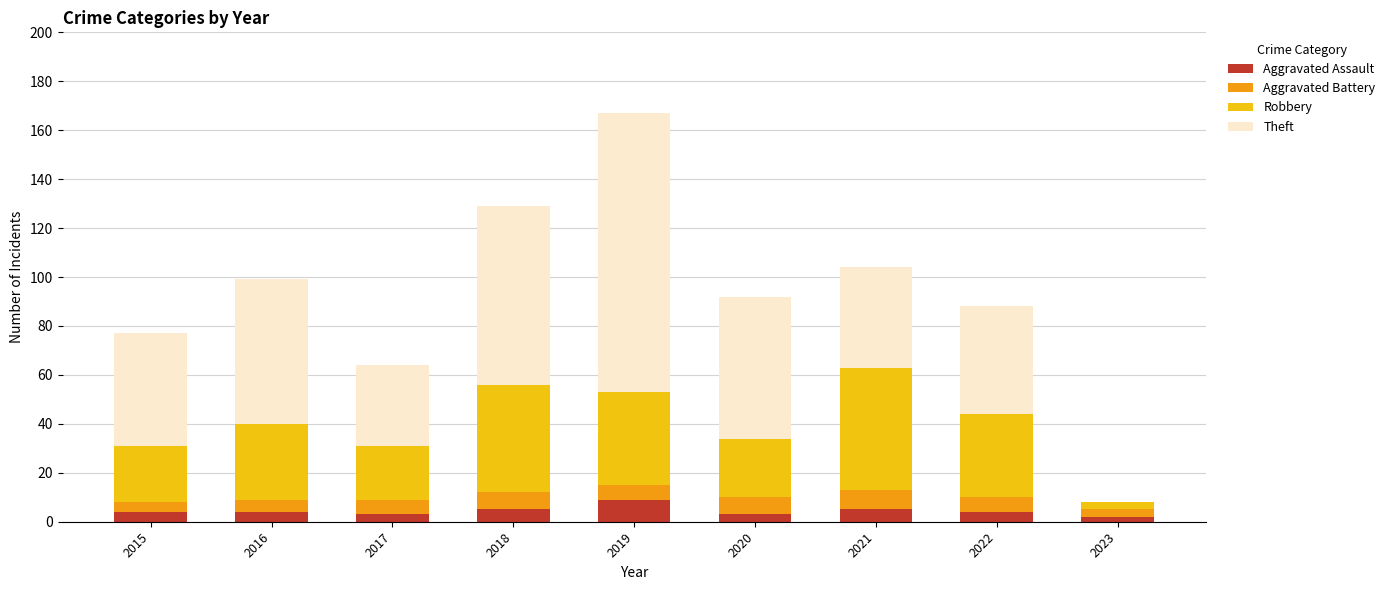

What is the maximum value for Aggravated Assault?

9